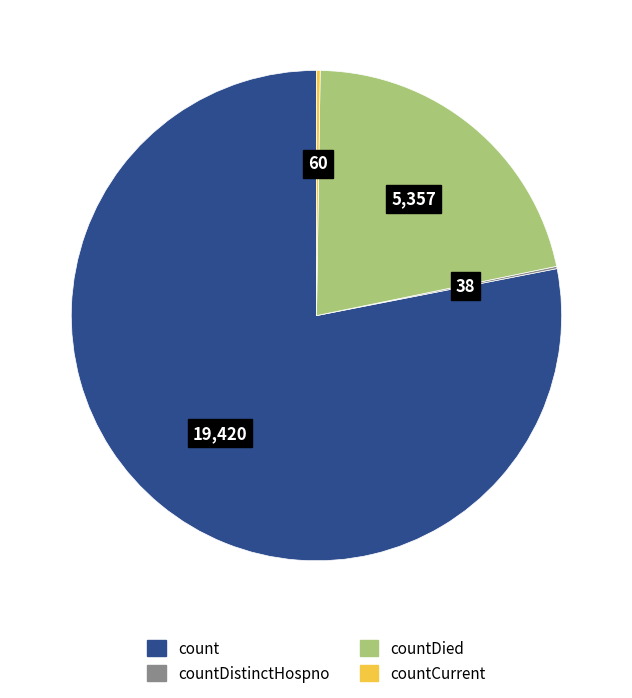

The countDied slice represents 22% of the pie. True or false?

True